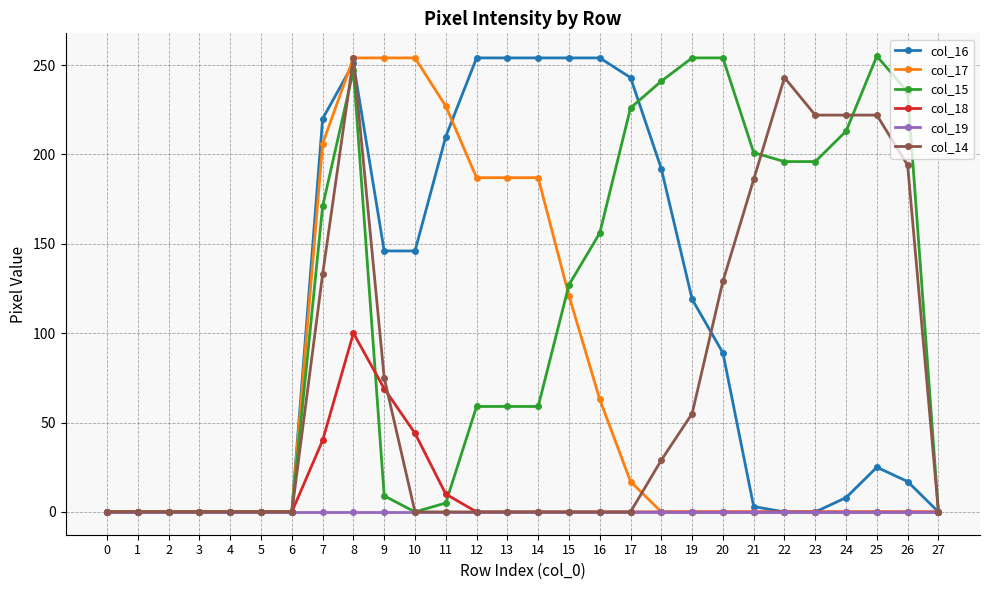

What is the value of the col_14 point at the 22nd from the left?

186